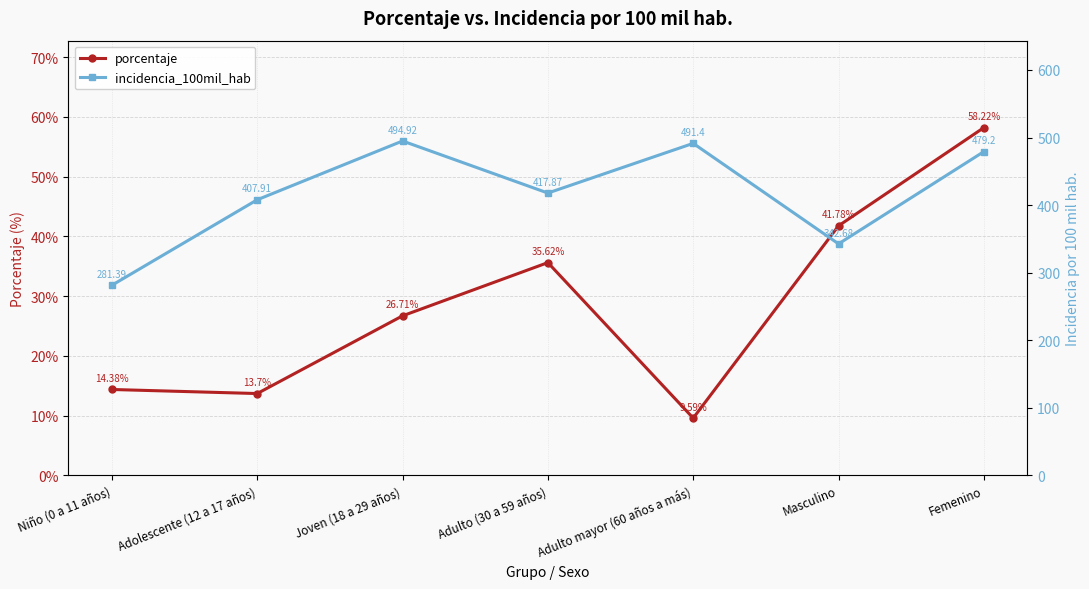

In incidencia_100mil_hab, how many points are higher than both neighbors (excluding endpoints)?

2